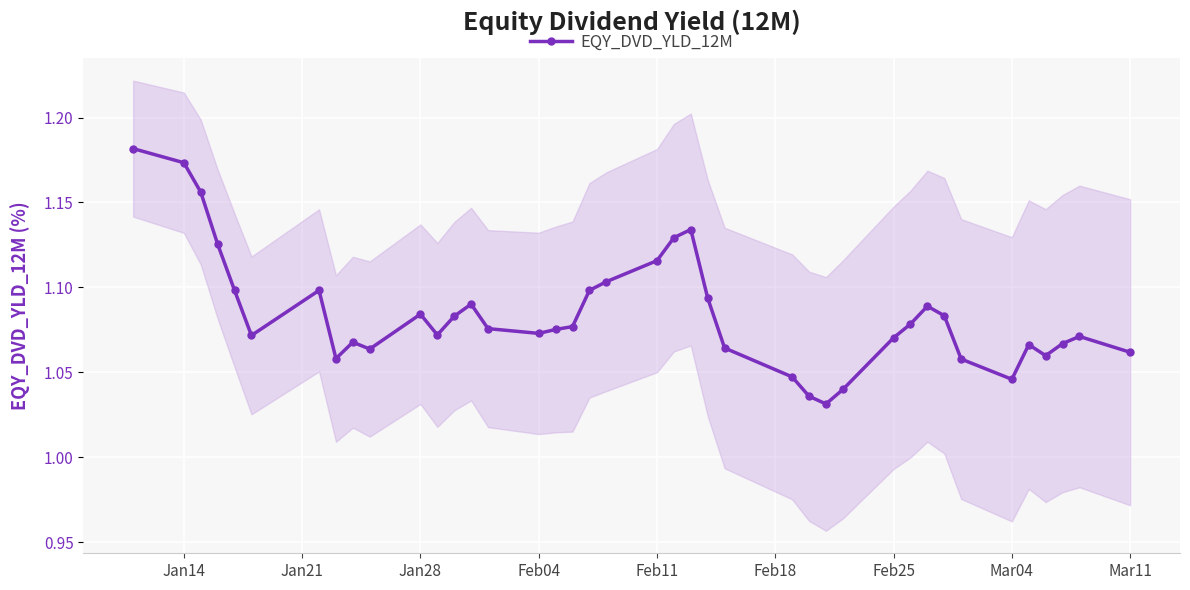

How many EQY_DVD_YLD_12M values are between 1 and 2?

40